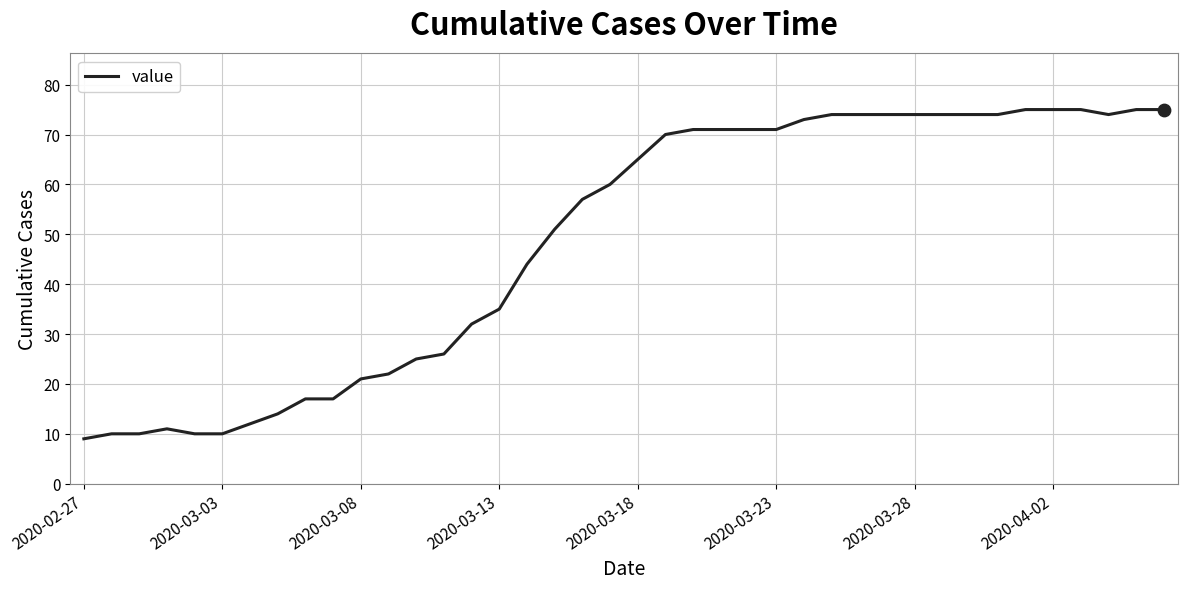

What is the greatest value displayed?

75